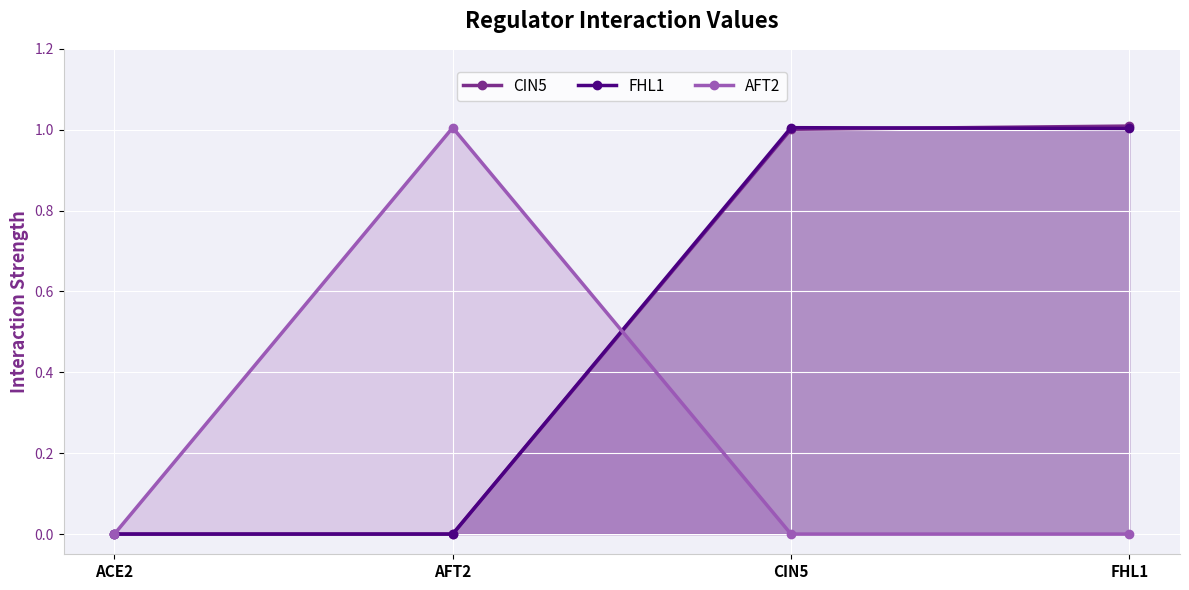

Between FHL1 and AFT2, which is larger?

FHL1